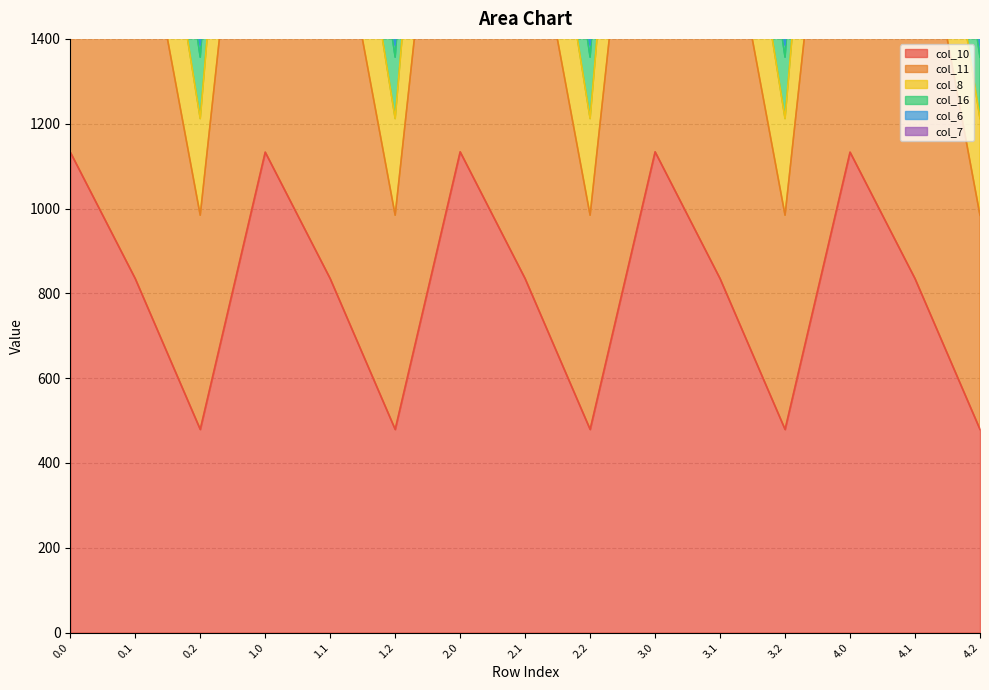

Where is the first local minimum for col_11?

0.2